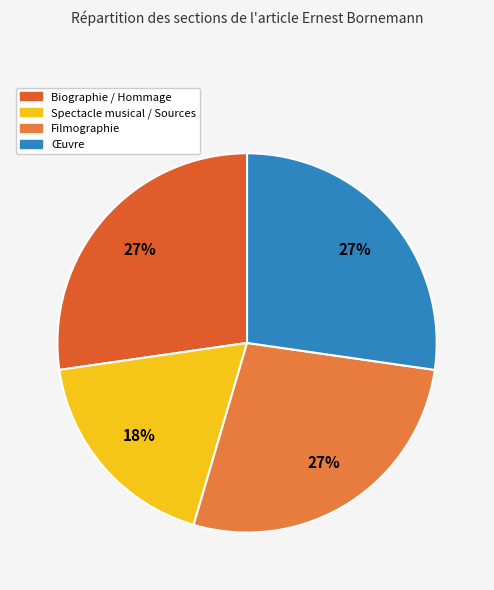

To the nearest percent, what percentage of the pie is Œuvre?

27%